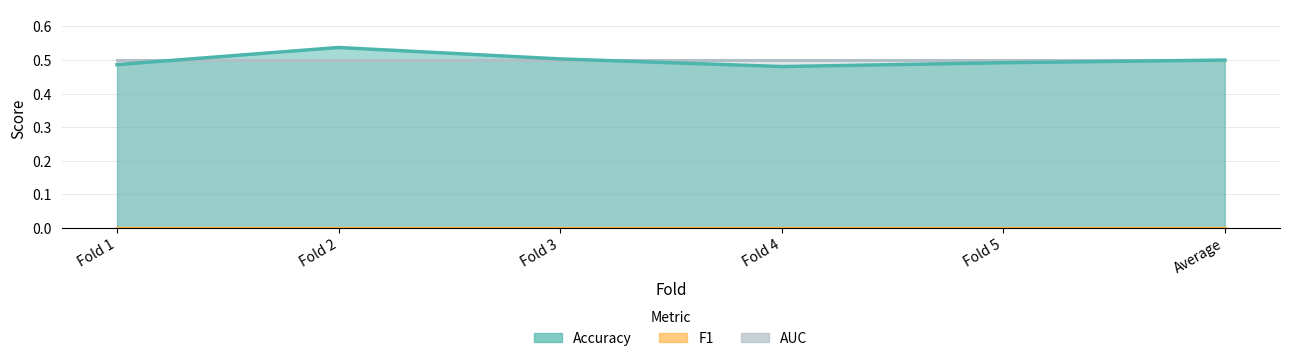

Rank the series at Fold 3 from lowest to highest value.

F1, AUC, Accuracy